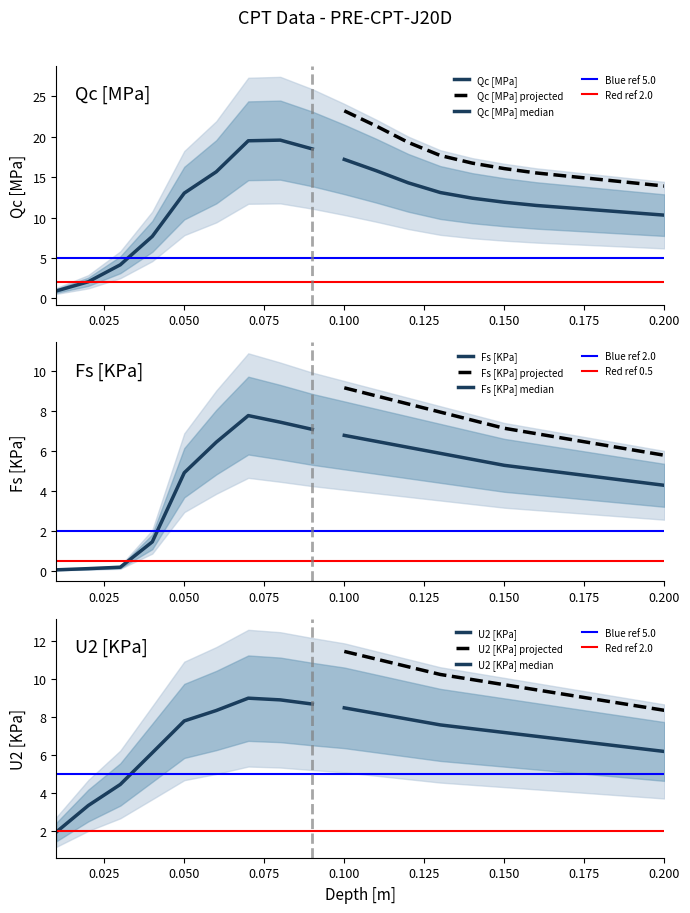

At which category does U2 [KPa] reach its first local peak?

0.07